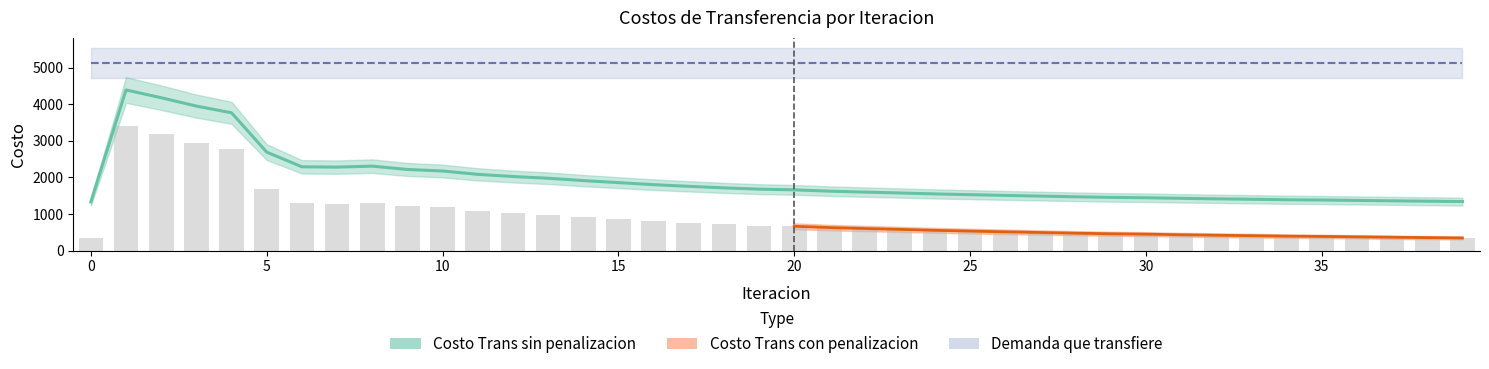

How many data points does each series have?

40